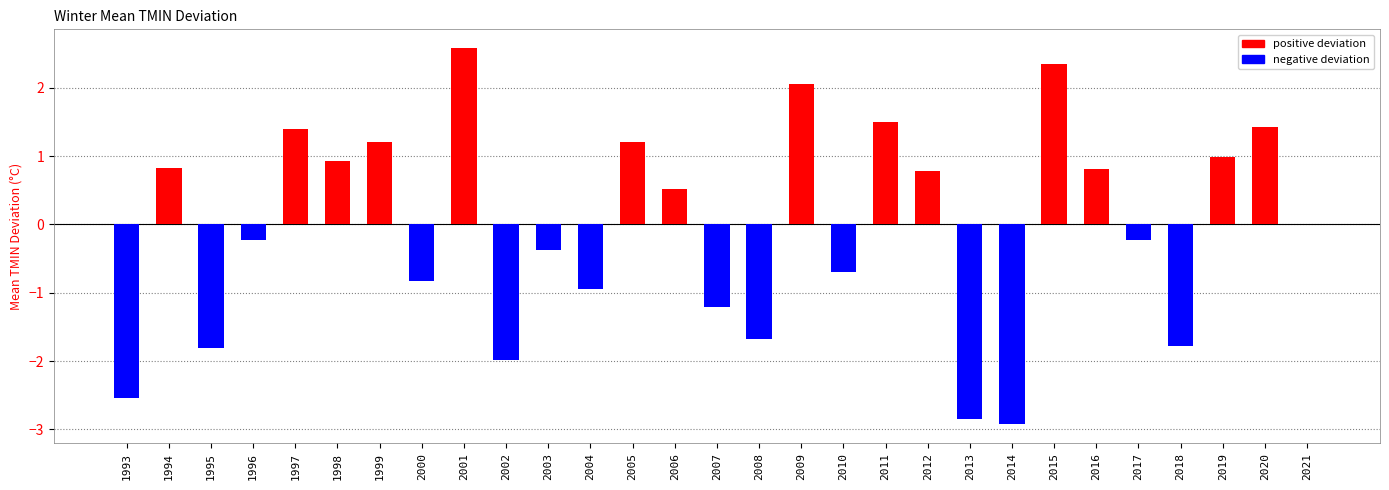

How many data points does each series have?

29